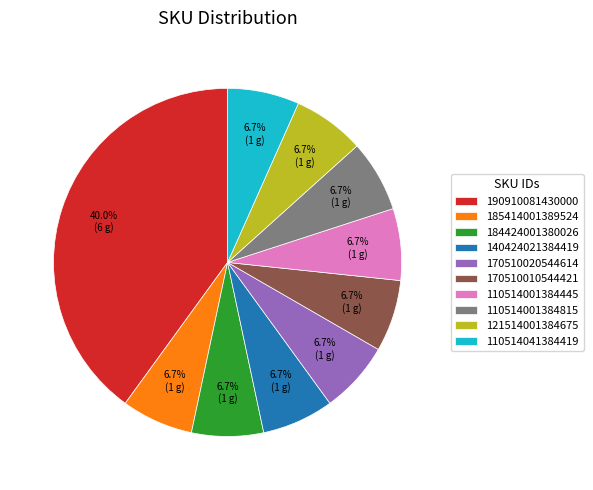

Is 110514001384815 the majority of the pie?

No